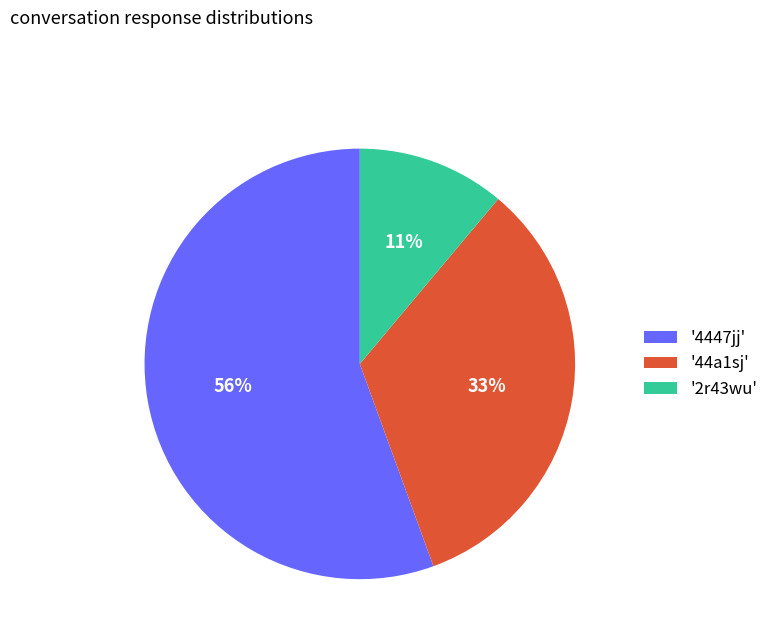

How many slices are in this pie chart?

3